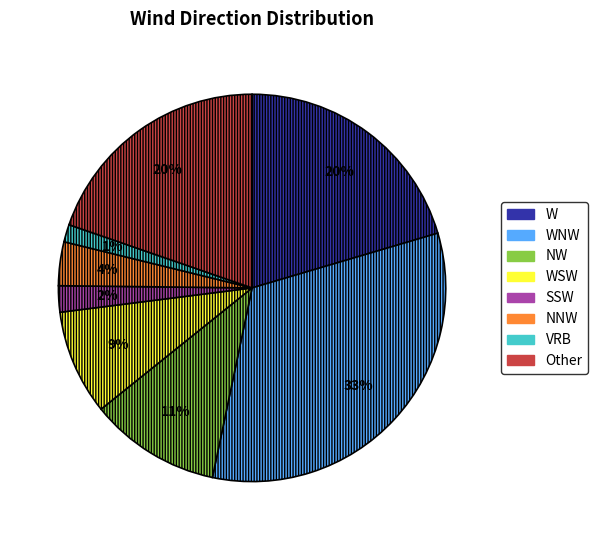

To the nearest percent, what is the difference between the SSW and W slice percentages?

18%